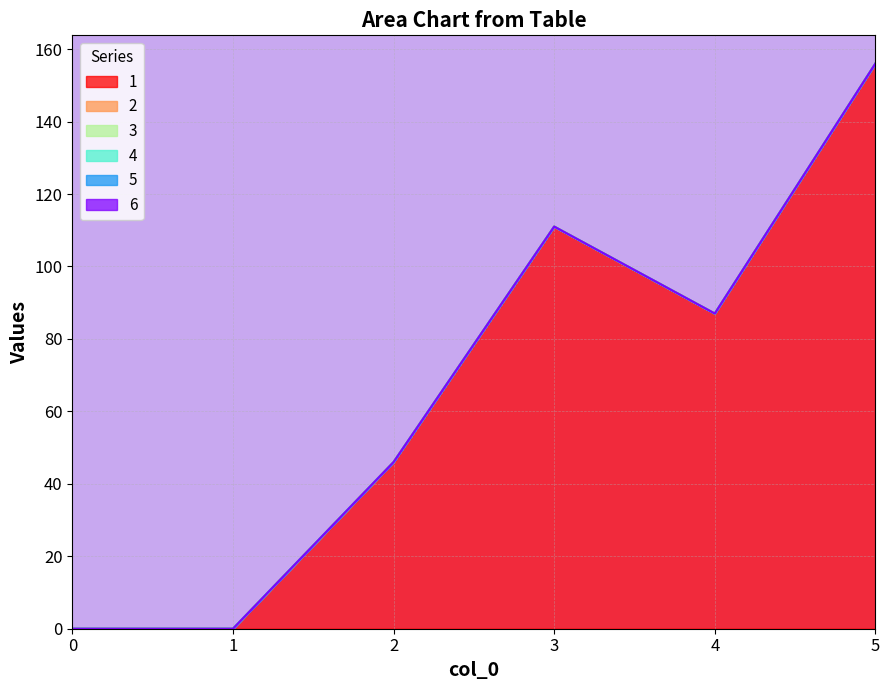

True or false: 1 and 2 intersect in this chart.

False